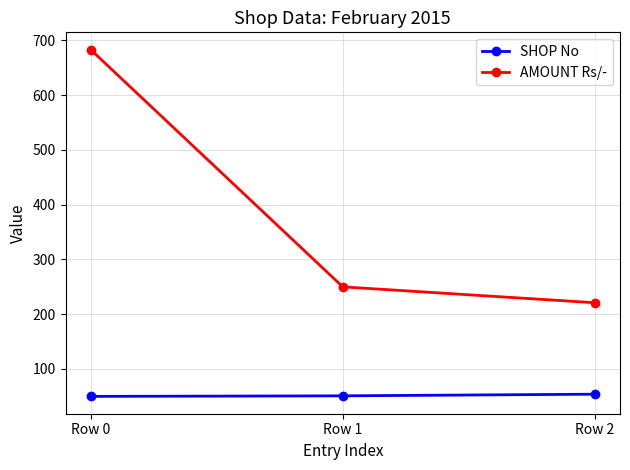

What are all the series names shown in the legend?

SHOP No, AMOUNT Rs/-